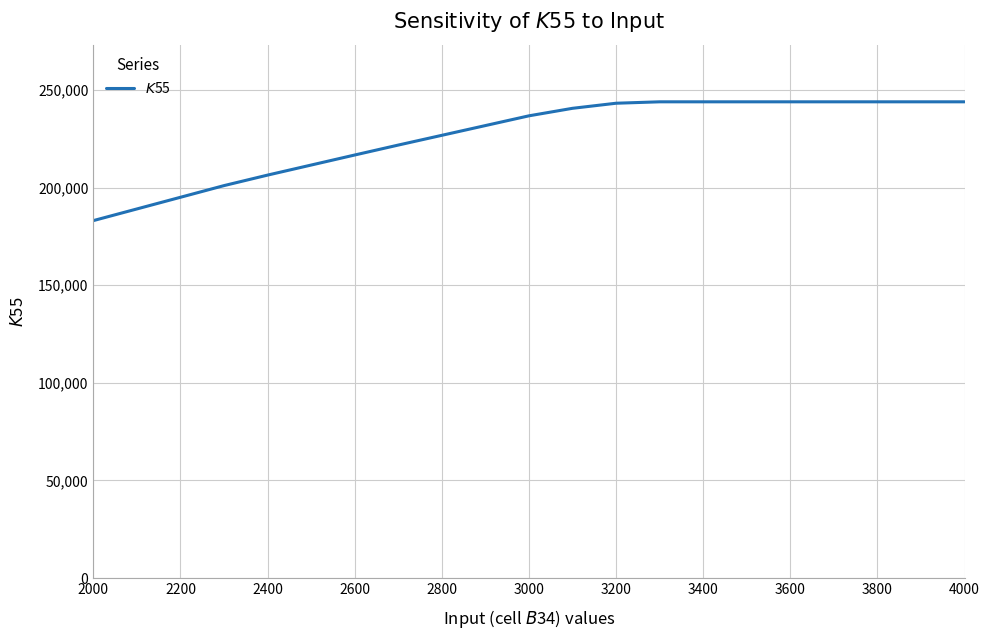

What is the difference between the maximum and minimum values?

60869.7